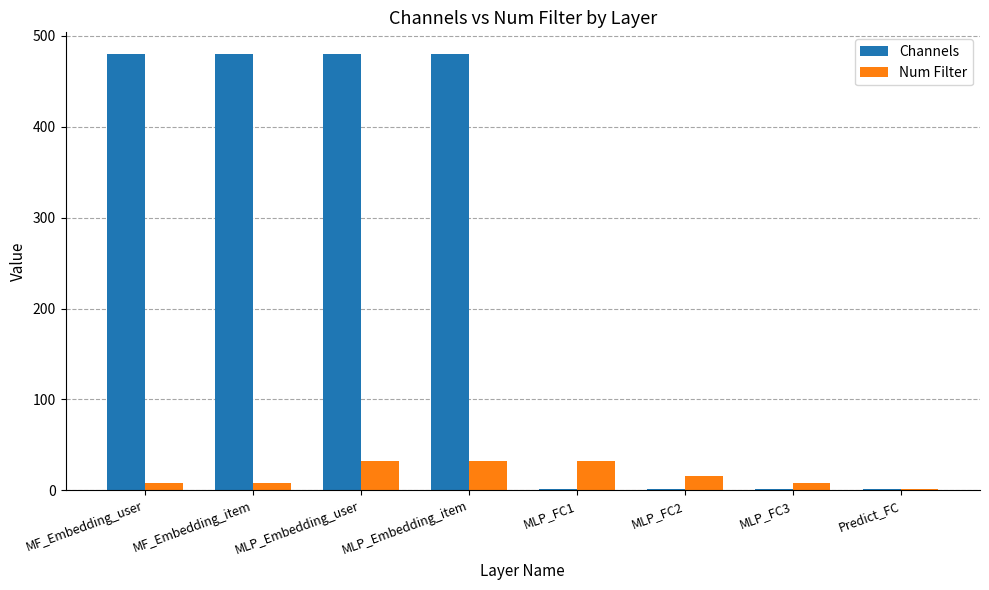

What is the sum of the Num Filter values at MLP_Embedding_user and MLP_Embedding_item?

64